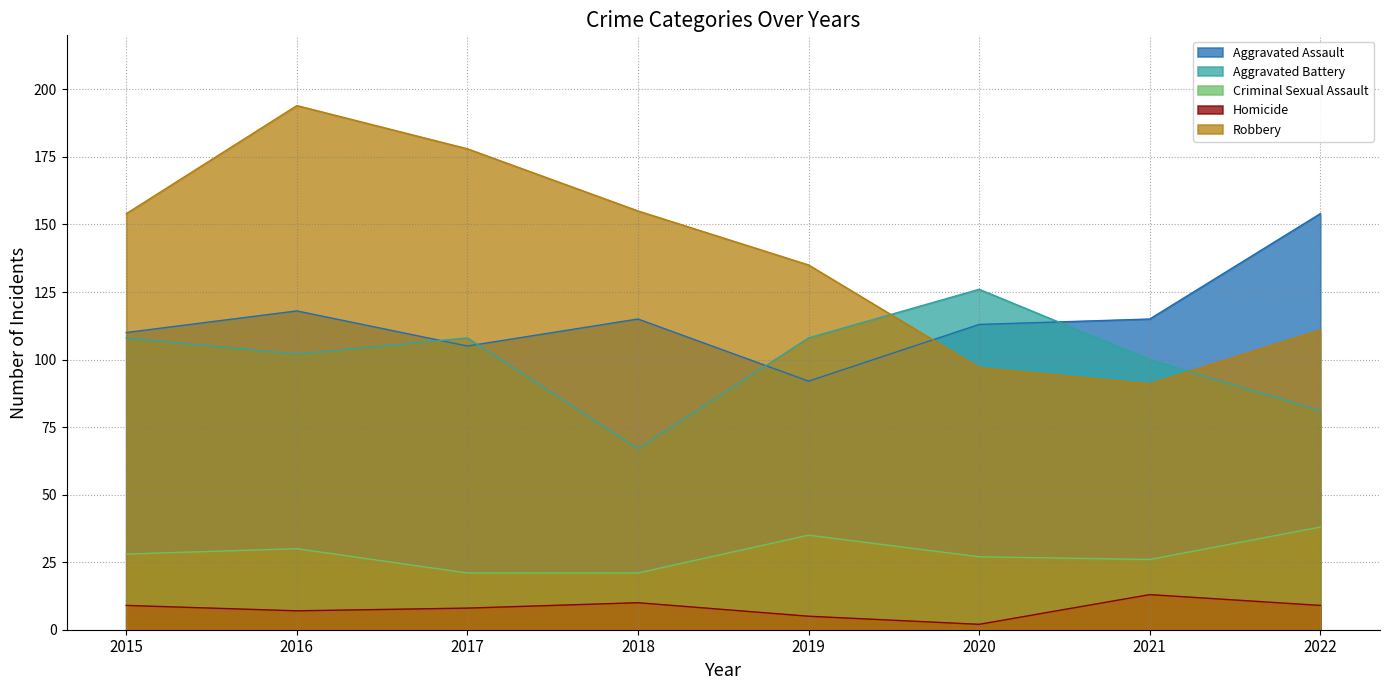

What is the value of the Homicide point at the 7th from the left?

13